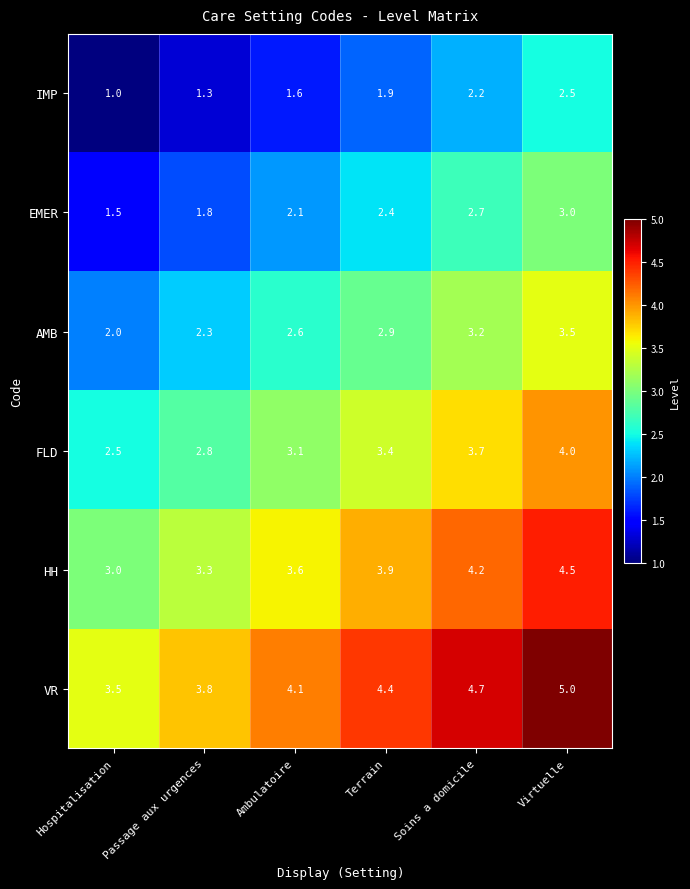

Where is AMB nearest to the value 2?

Hospitalisation